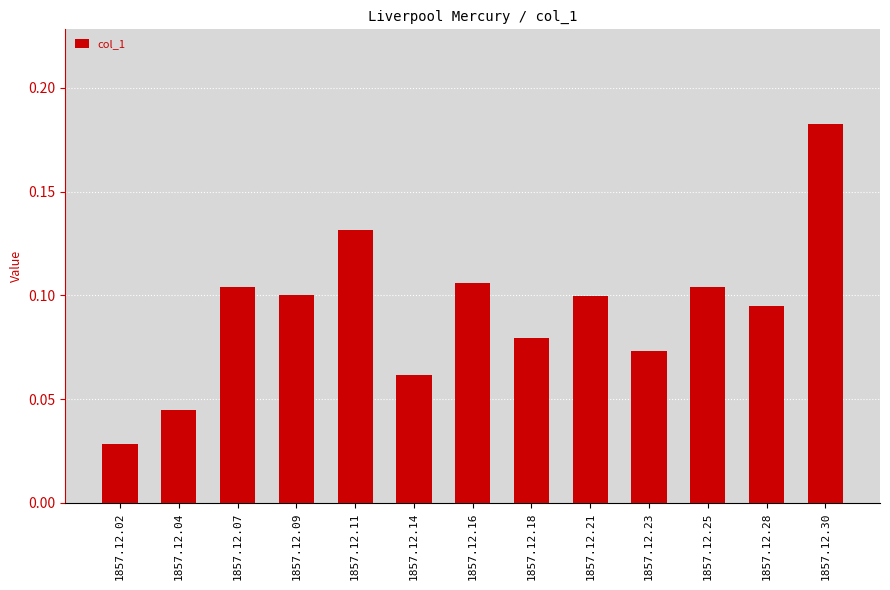

True or false: the data shows 0.2 at 1857.12.16.

False